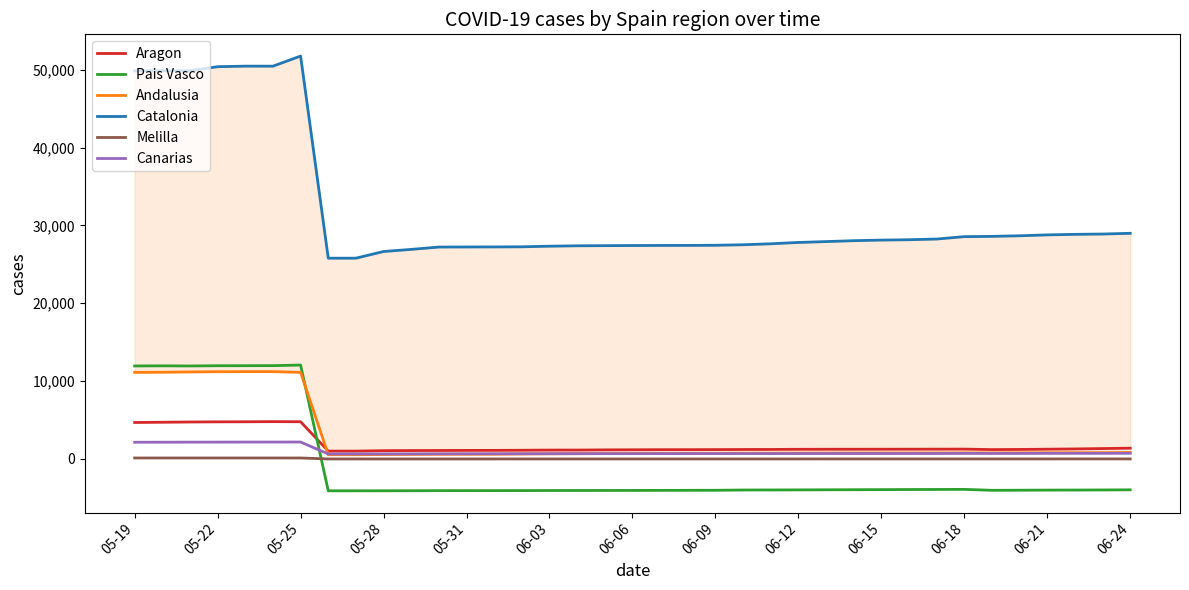

What is the value of the Canarias point at the 28th from the left?

690